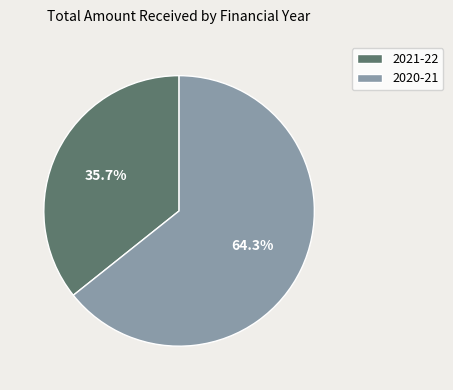

How many slices are in this pie chart?

2